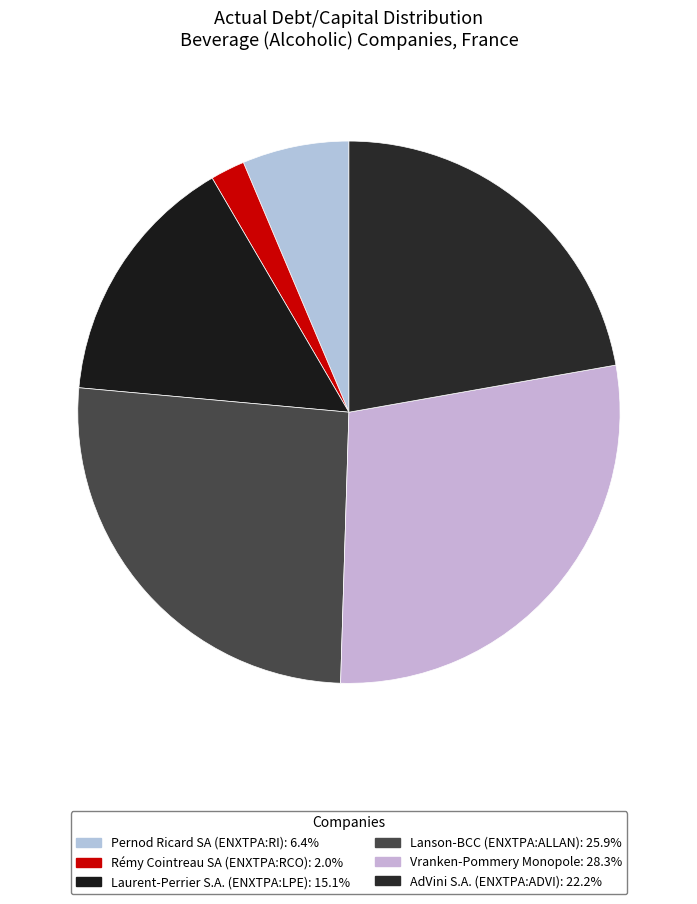

How many slices are in this pie chart?

6